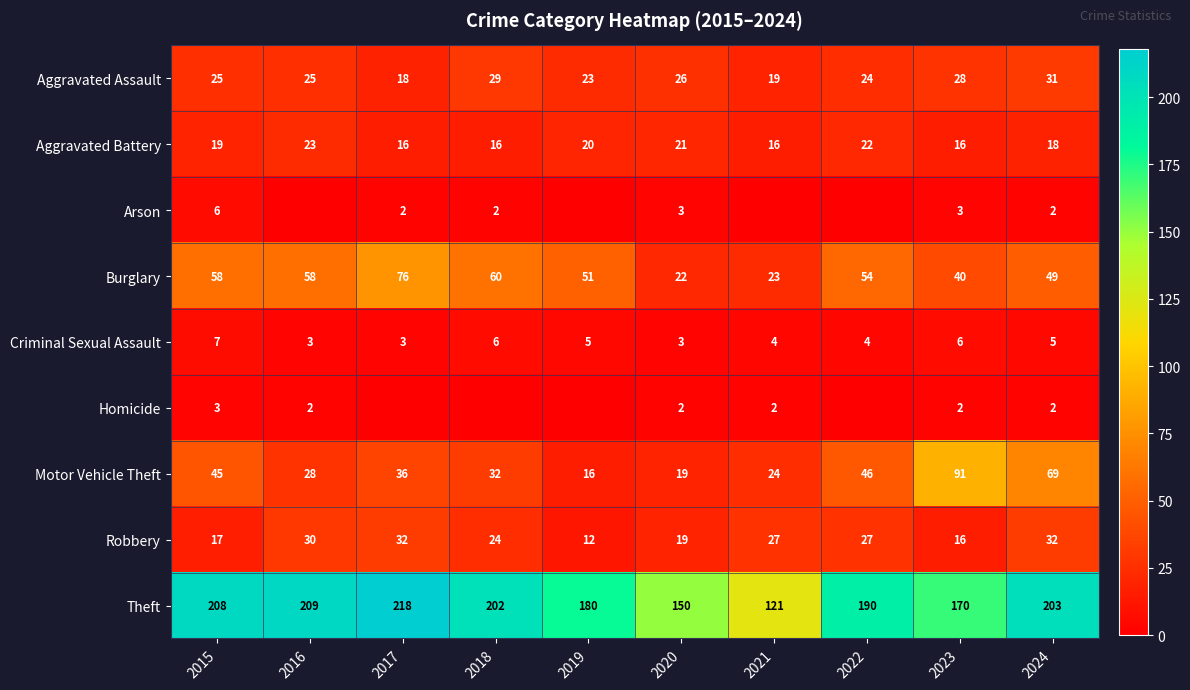

Is the value of Burglary at 2023 greater than the value of Theft at 2021?

No